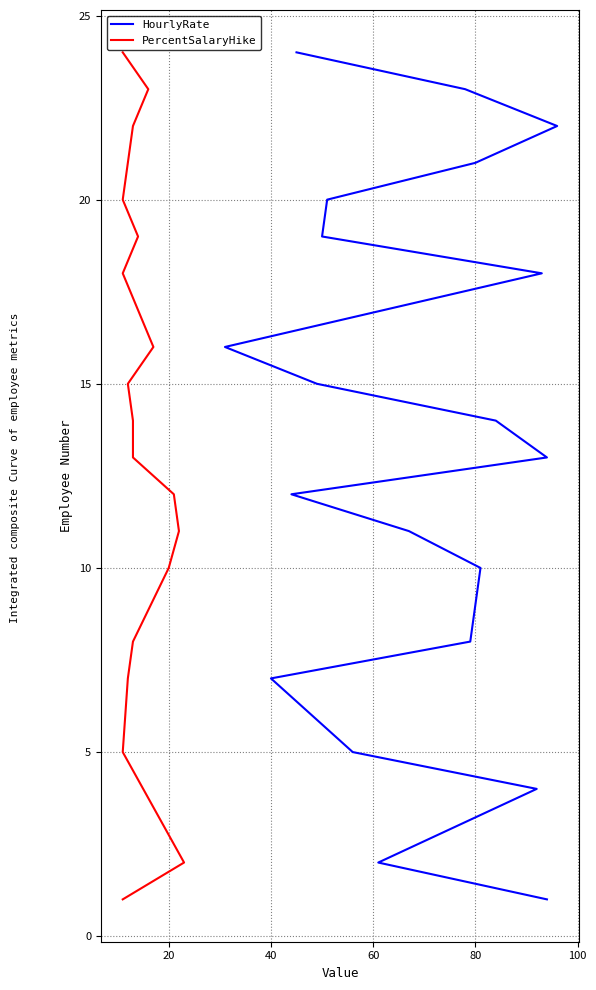

Is this an area chart (filled region under the line)?

No